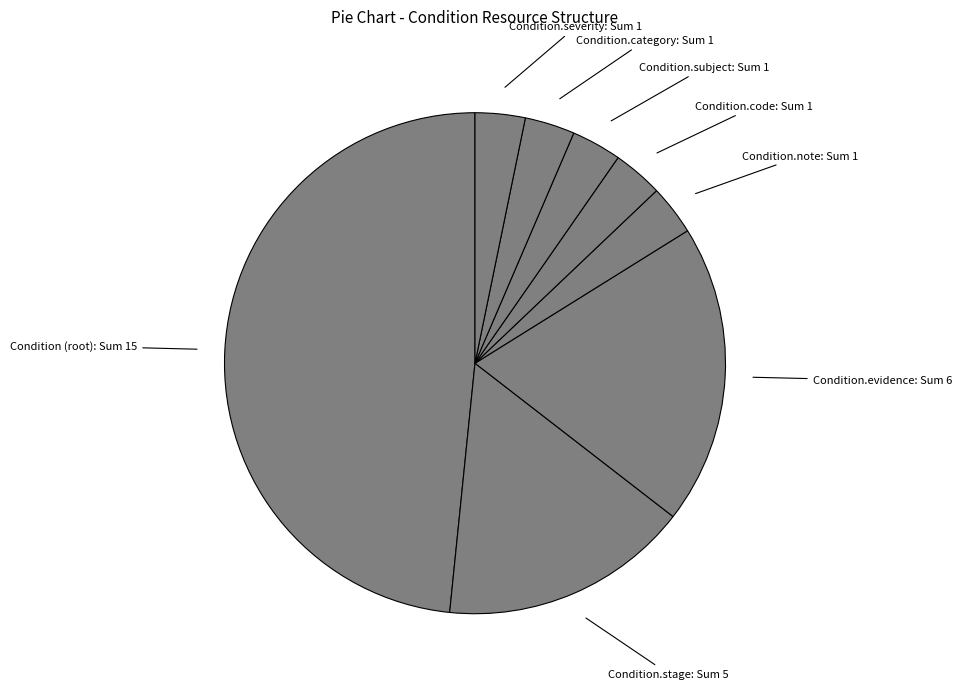

The Condition.note: Sum 1 slice represents 3% of the pie. True or false?

True